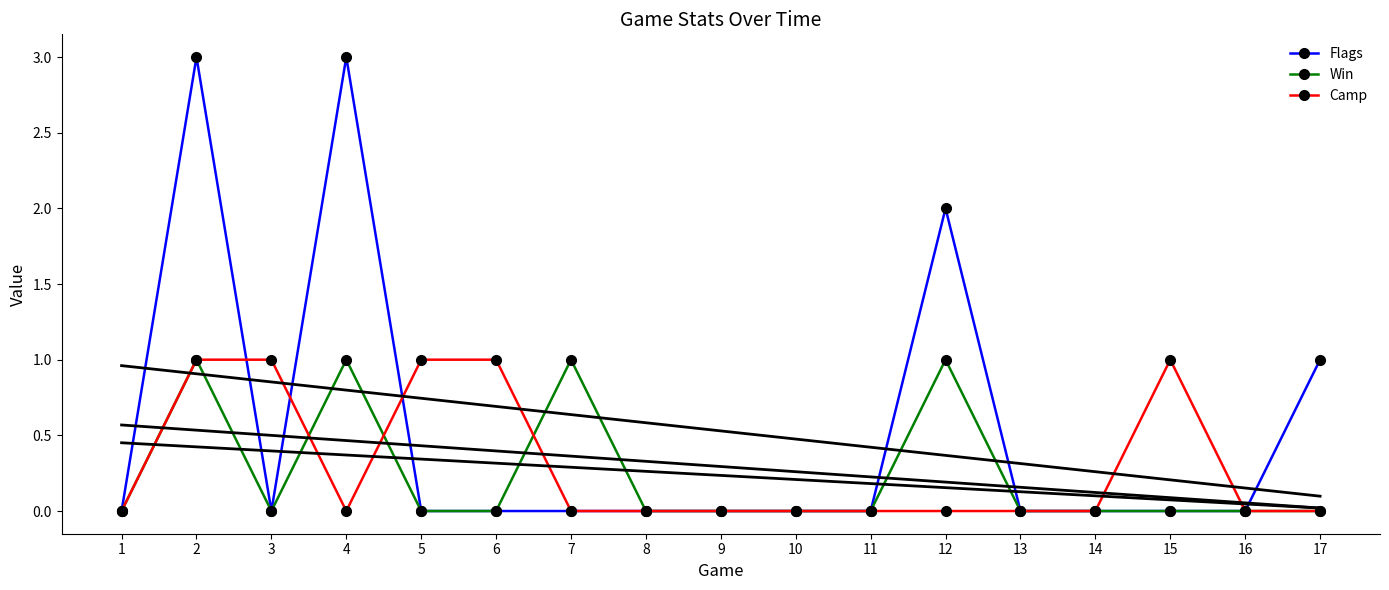

True or false: Camp has a value of 1 at 5.

True